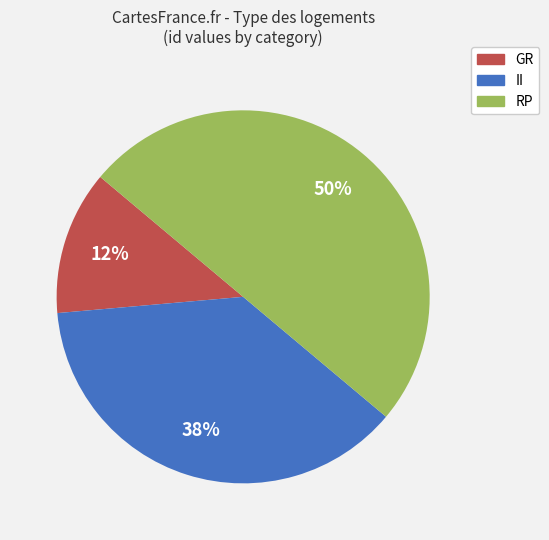

To the nearest percent, what portion does RP represent?

50%